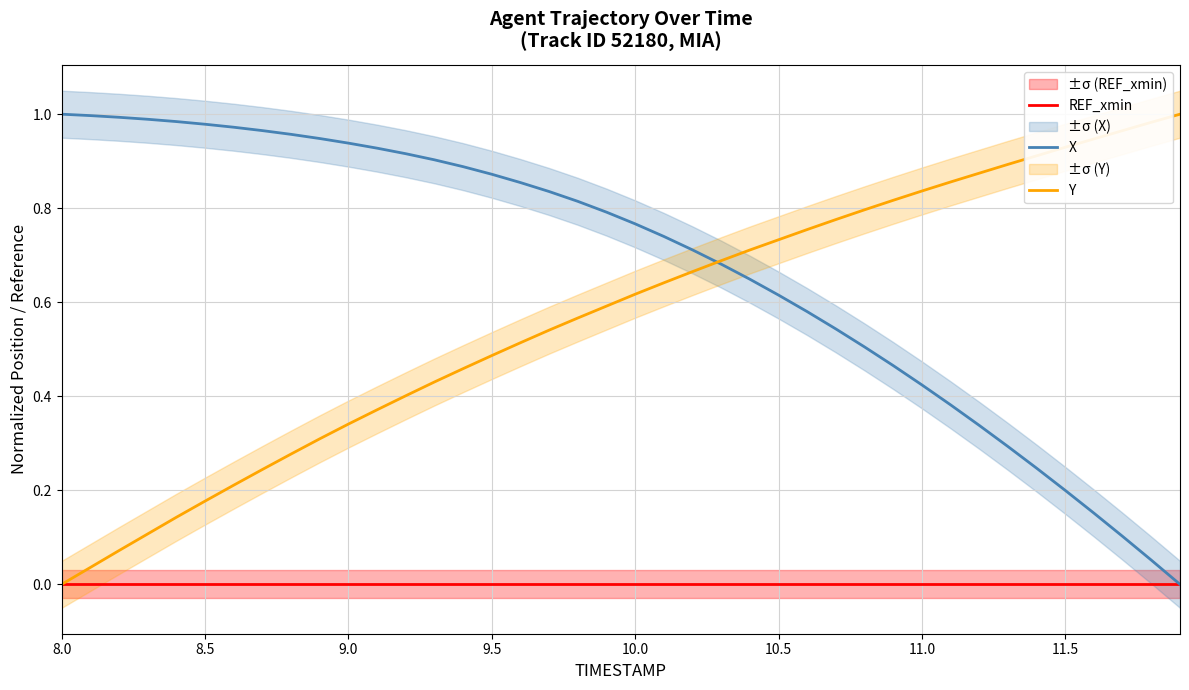

At which category does the chart reach its peak across all series?

8.0